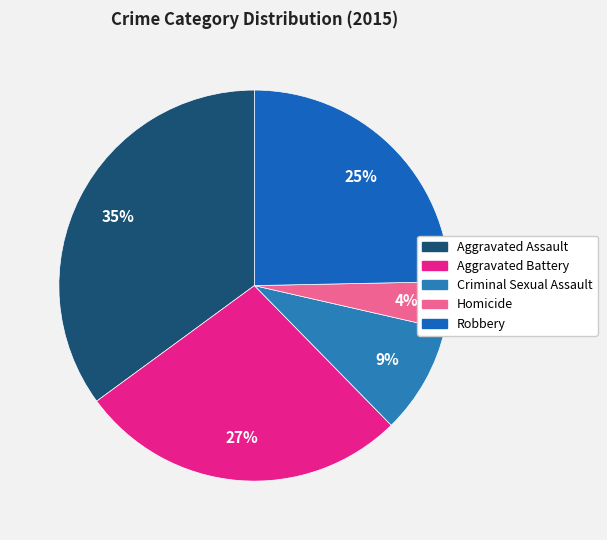

Does Homicide account for over 50% of the chart?

No